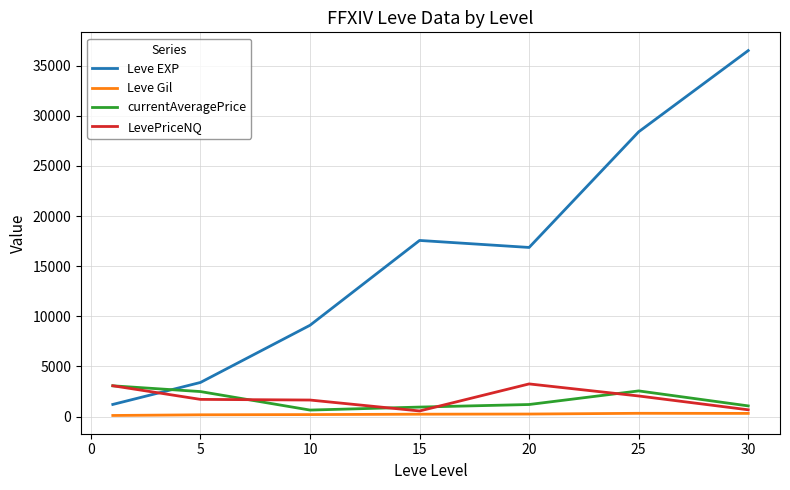

Which series has the largest total across all categories?

Leve EXP